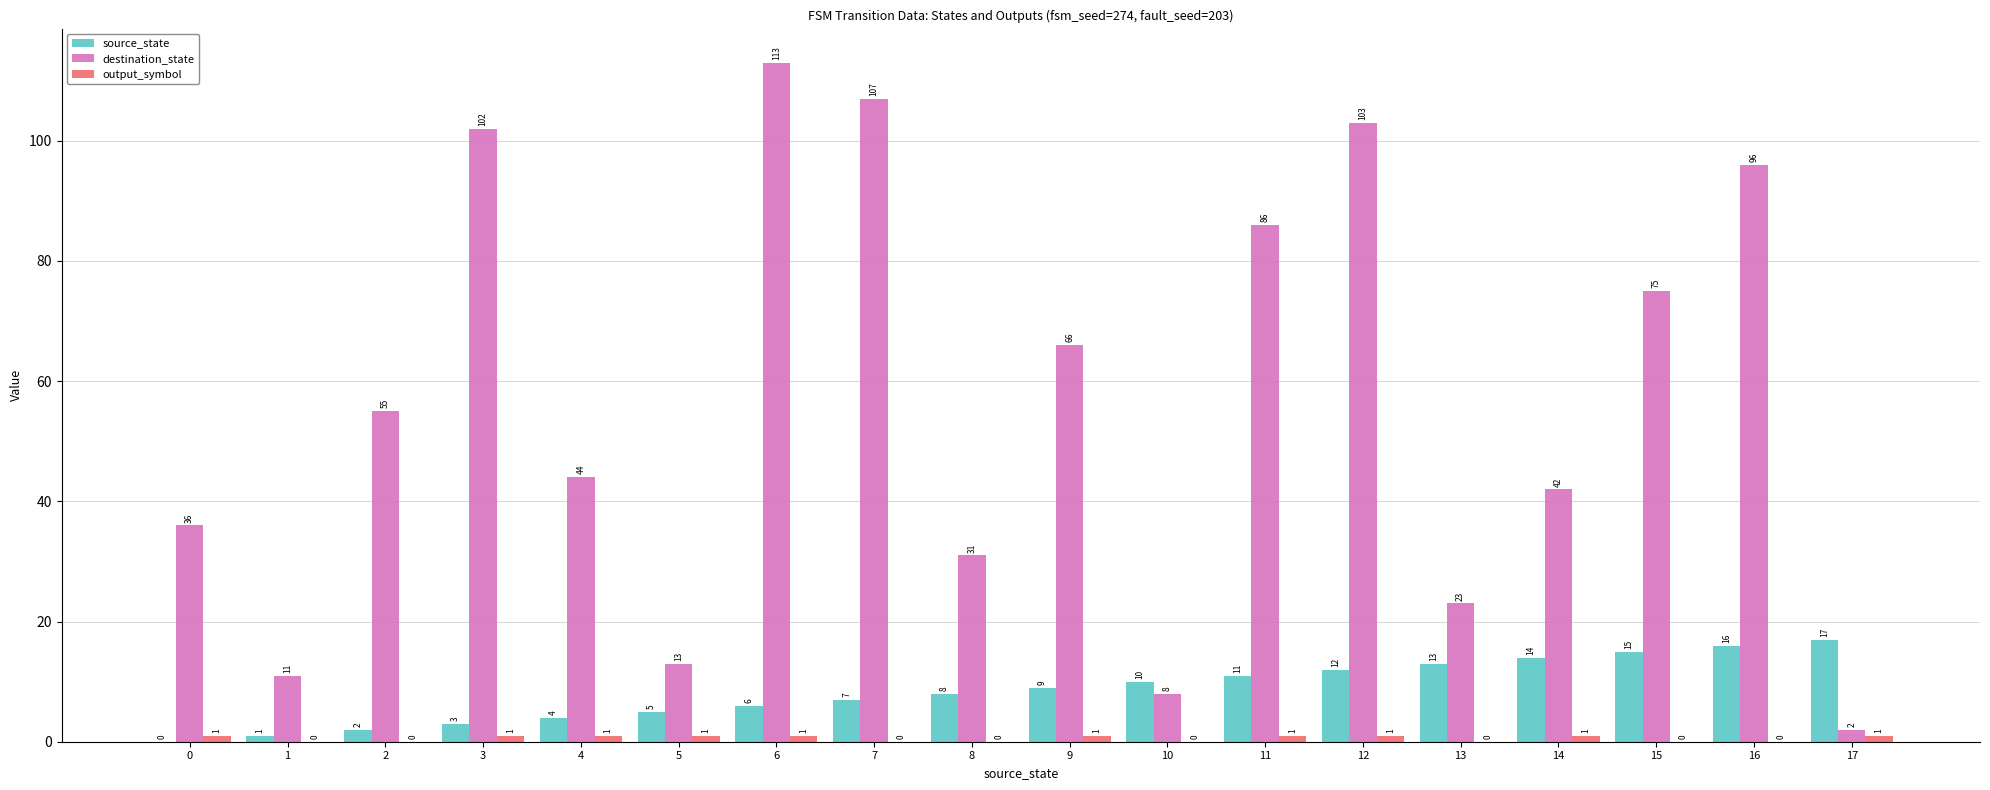

How many series are shown in this chart?

3